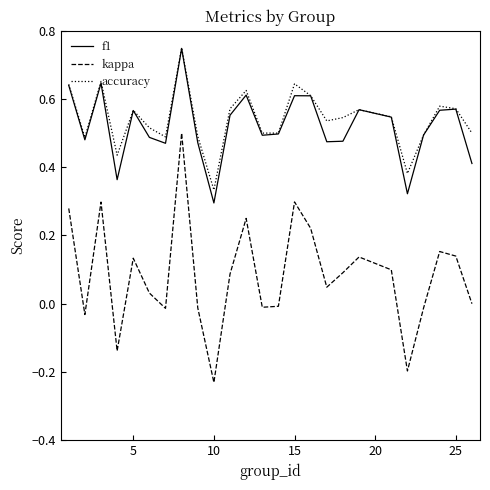

True or false: accuracy and kappa intersect in this chart.

False